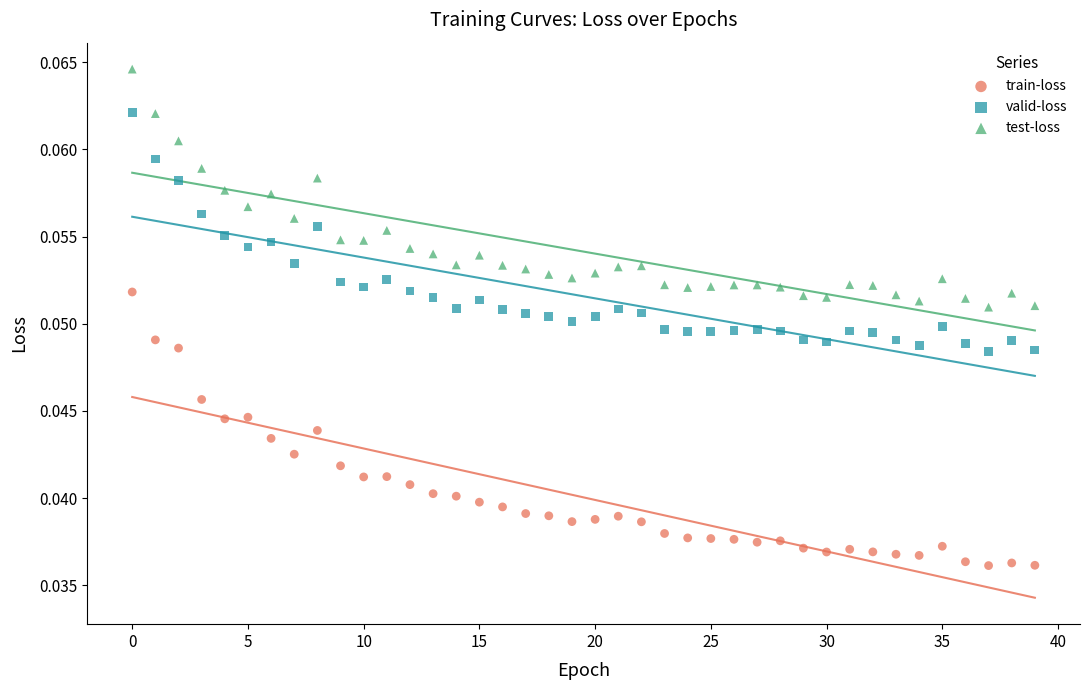

Which series has the largest Y range (max minus min)?

train-loss